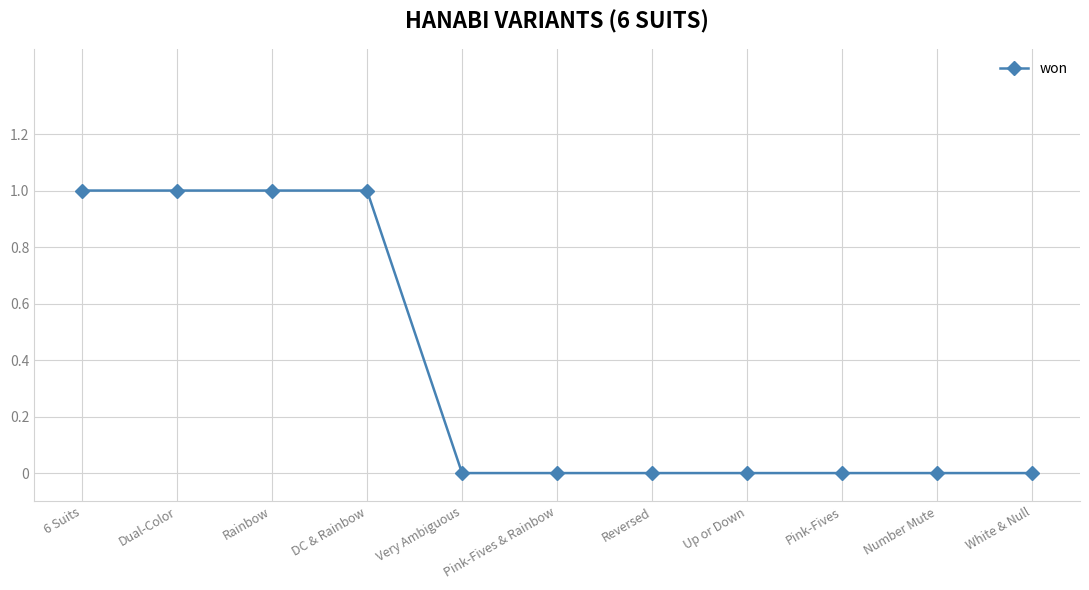

Reading right to left, what are all the values shown in this chart?

0	0	0	0	0	0	0	1	1	1	1